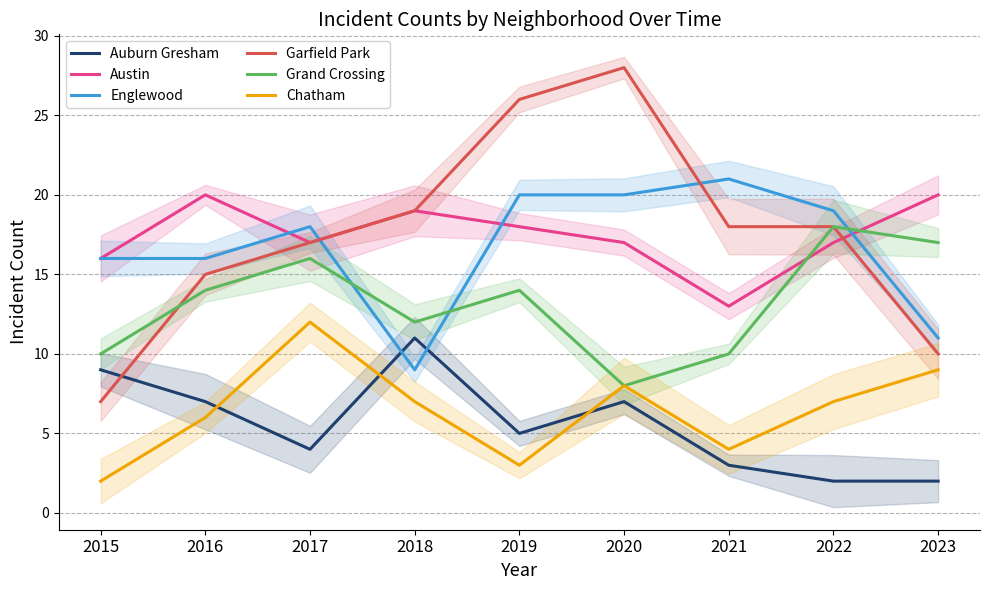

Where is Austin nearest to the value 16?

2015